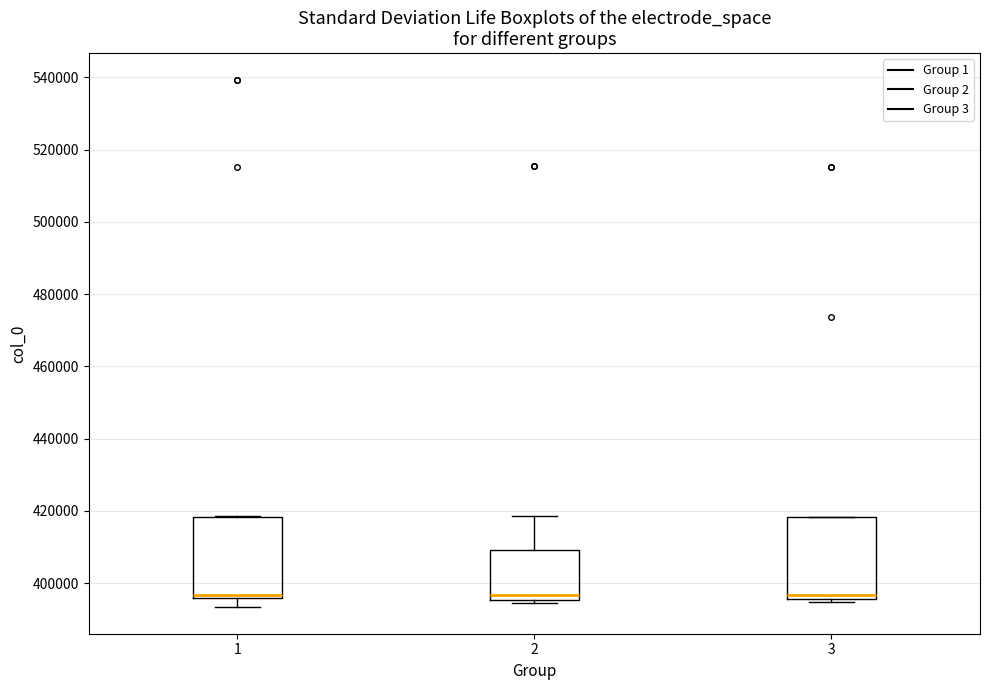

Where does the lower whisker of the box at x = 1 end on the y-axis? The values are not printed on the chart, so give them approximately, as read against the axis.

394000